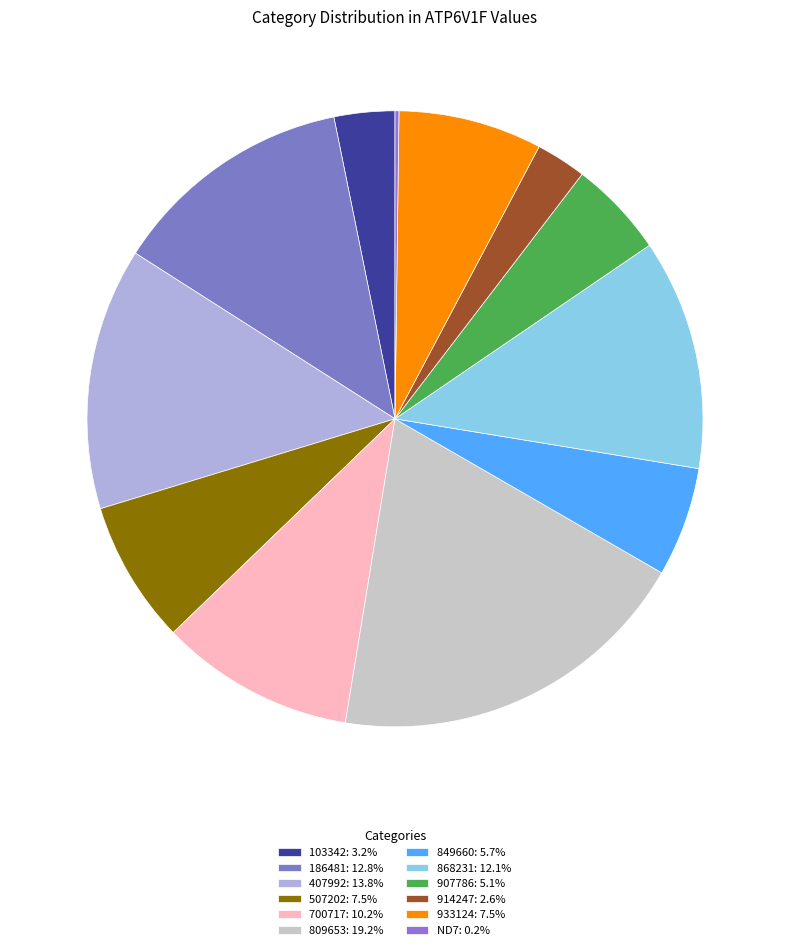

What percentage is the 933124 slice, to the nearest percent?

8%